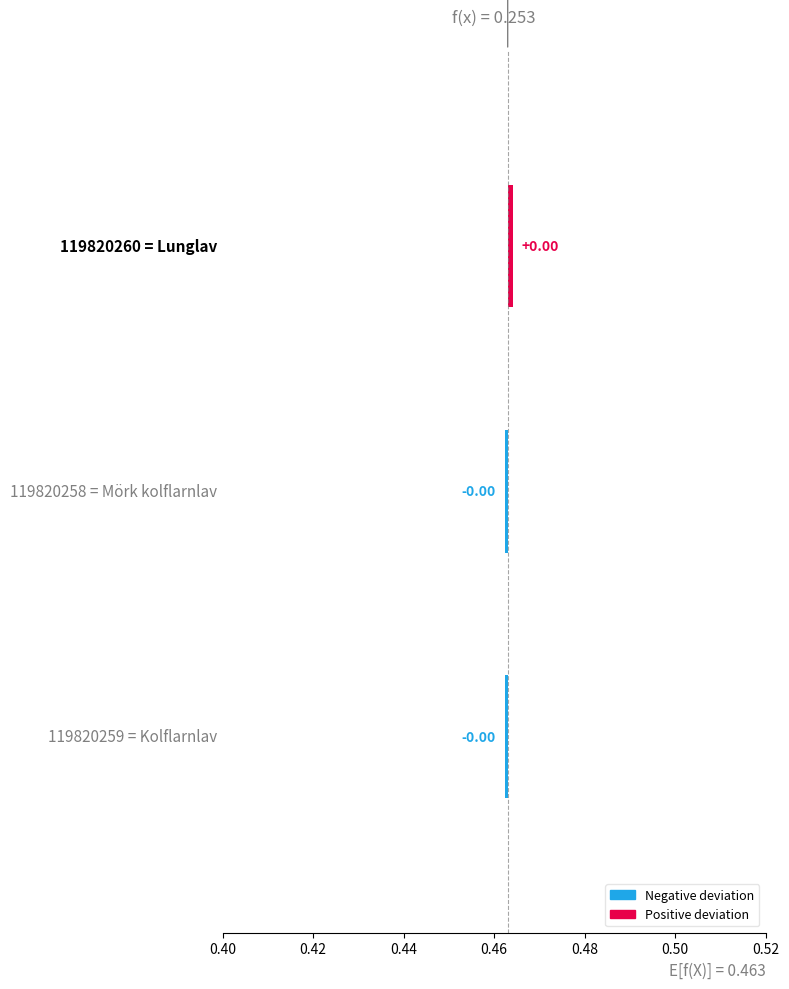

Between 0.42 and 0.40, which is larger?

0.42